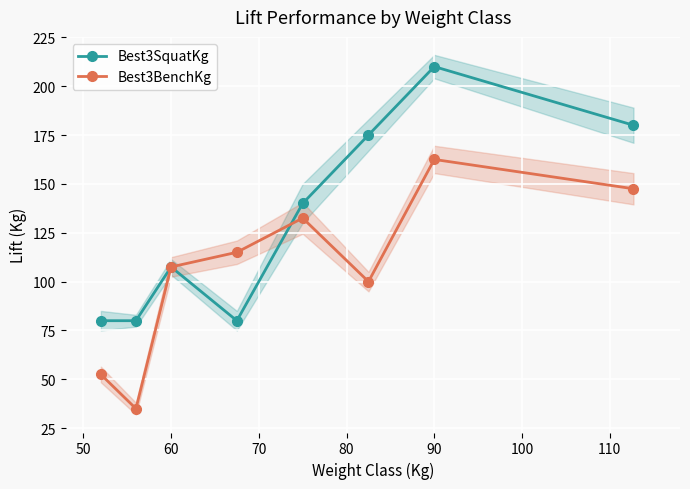

What is the sum of the Best3SquatKg values at 90 and 60?

317.5